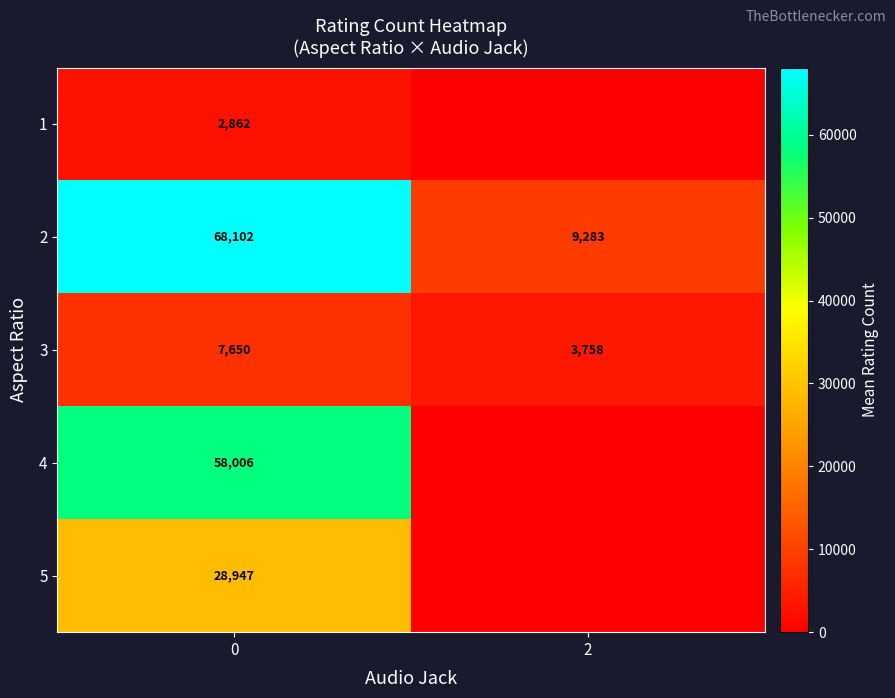

Is the value of 2 at 2 greater than the value of 3 at 0?

Yes